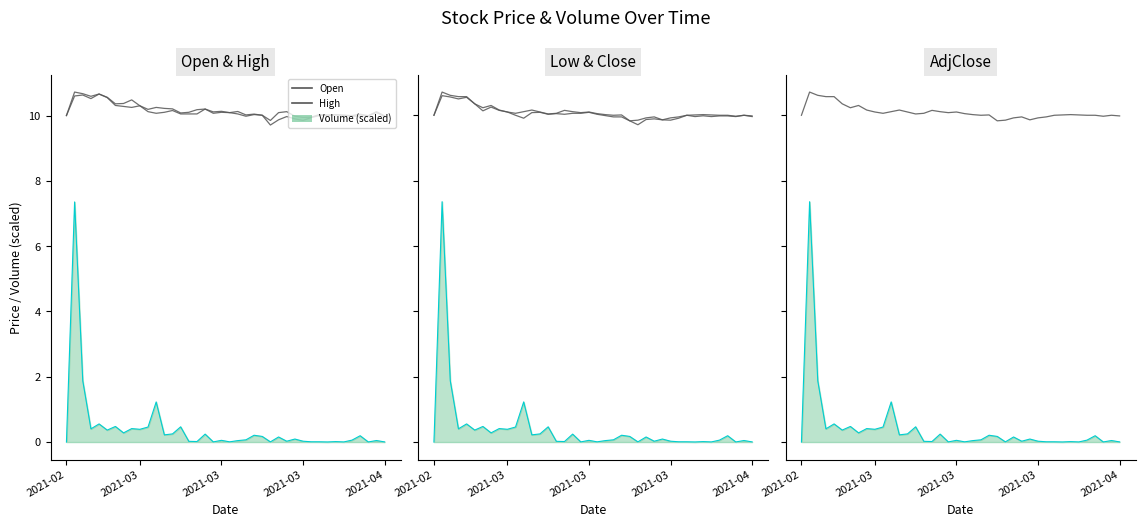

What is the sum of all Volume (scaled)_line values?

16.2